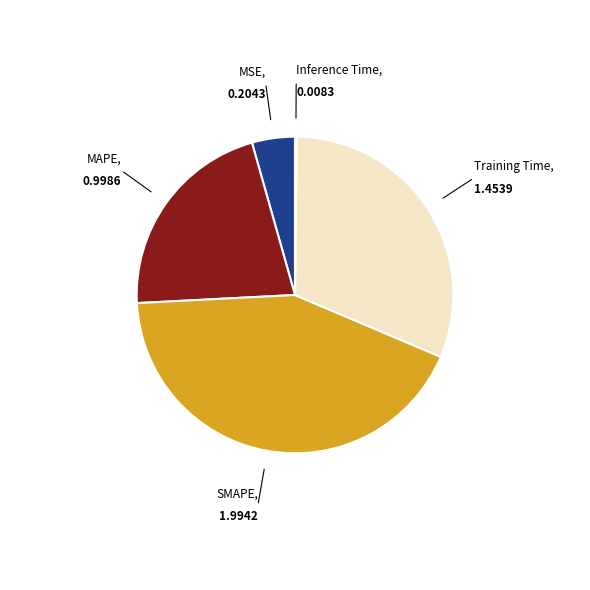

Which has a higher value, MSE or Training Time?

Training Time